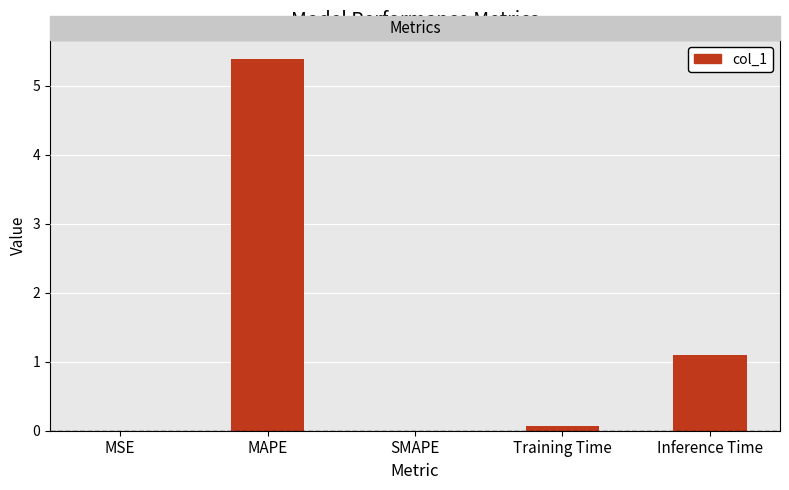

How many data points does each series have?

5